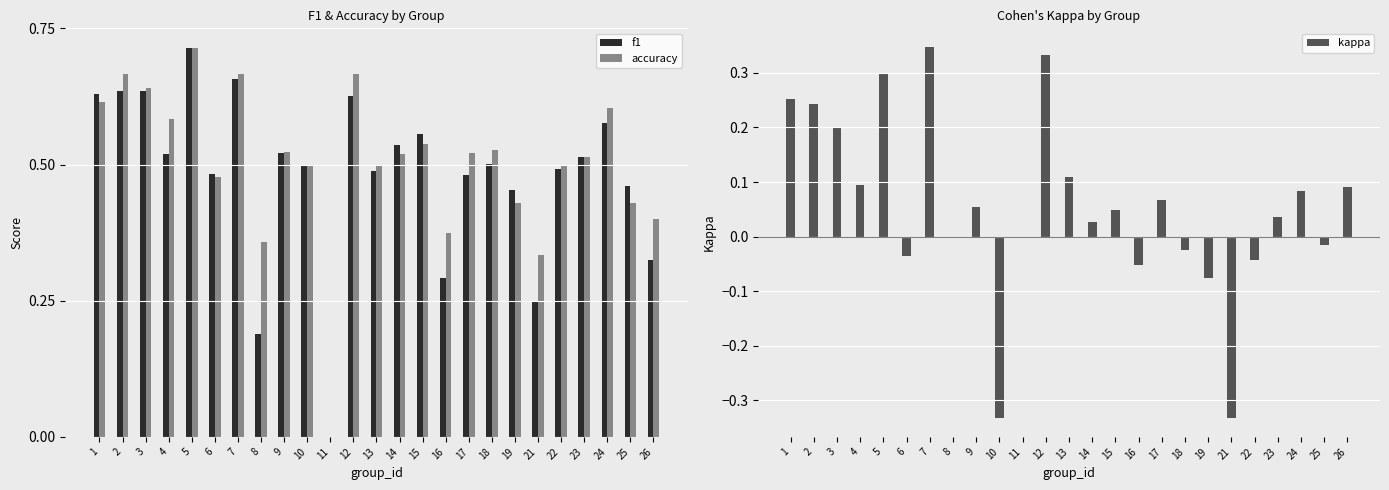

Is it true that accuracy equals 0.5 at 6?

True